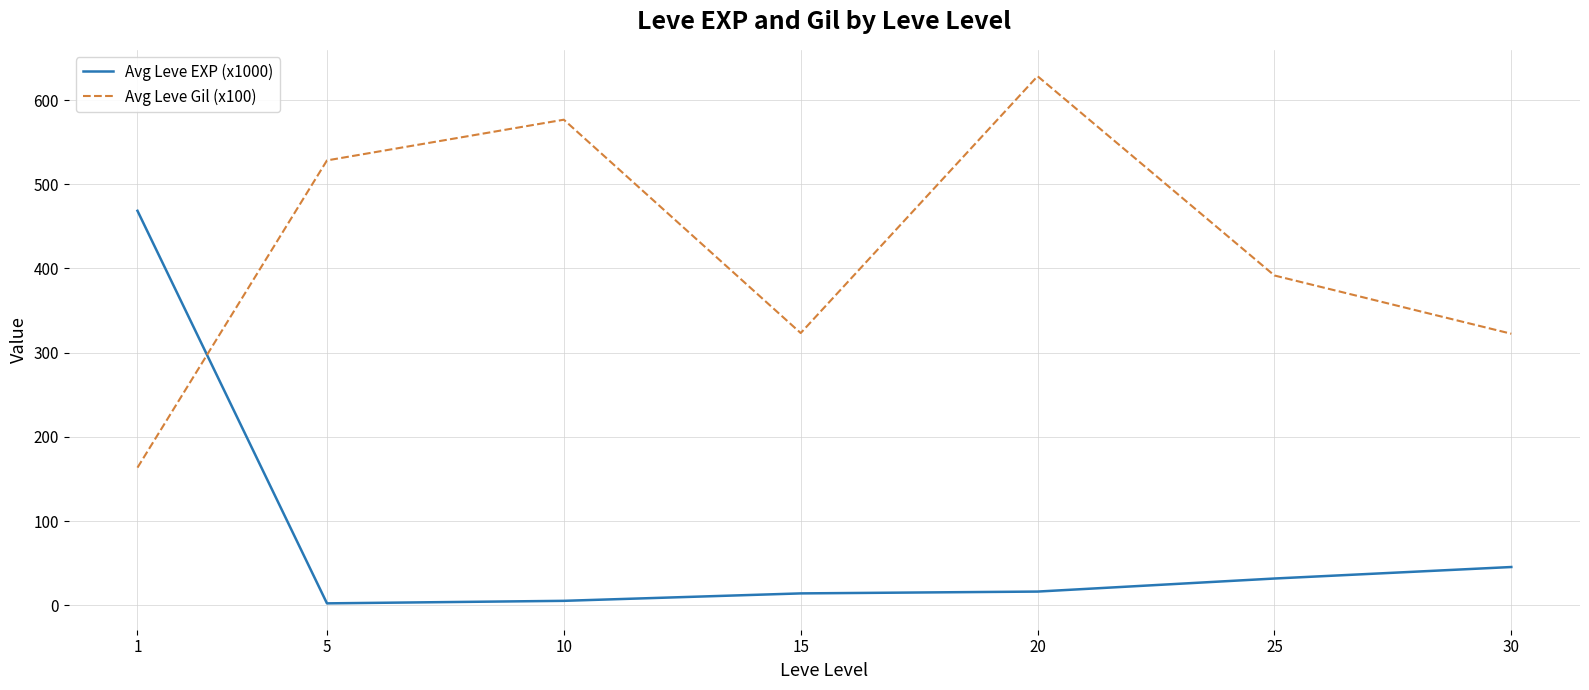

What is the difference between the maximum and minimum values in the Avg Leve Gil (x100) series?

464.8